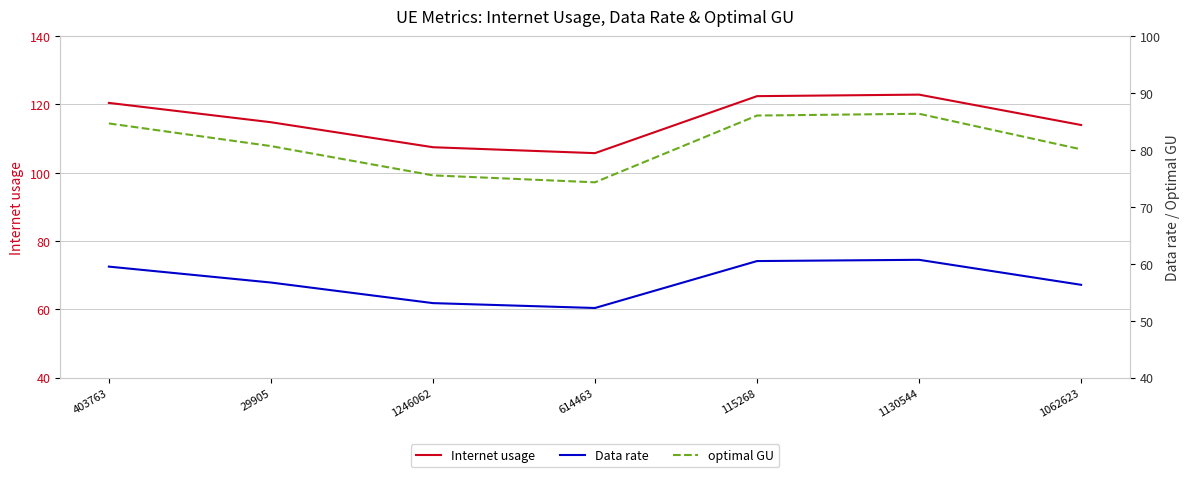

What is the lowest value of the Internet usage series?

105.7